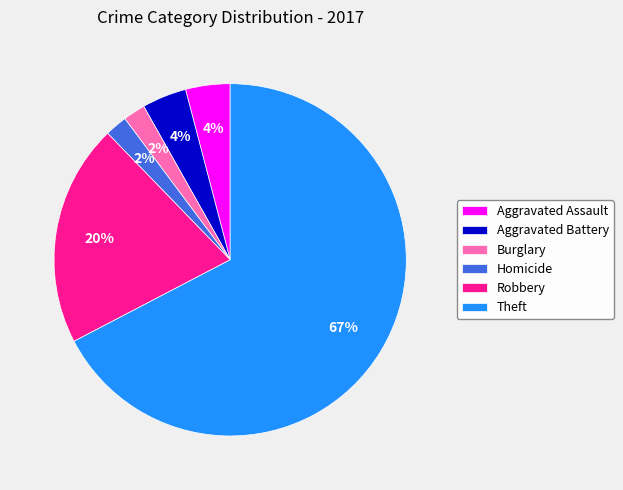

What percentage is the Aggravated Assault slice, to the nearest percent?

4%